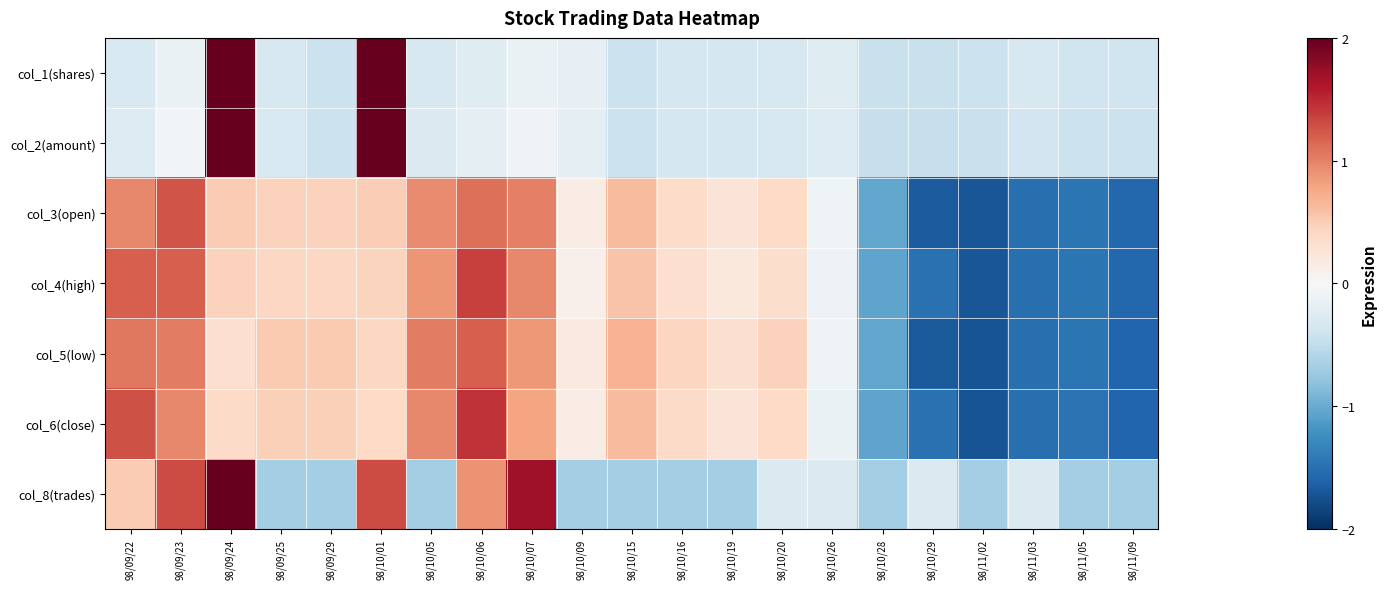

How many series are shown in this chart?

7